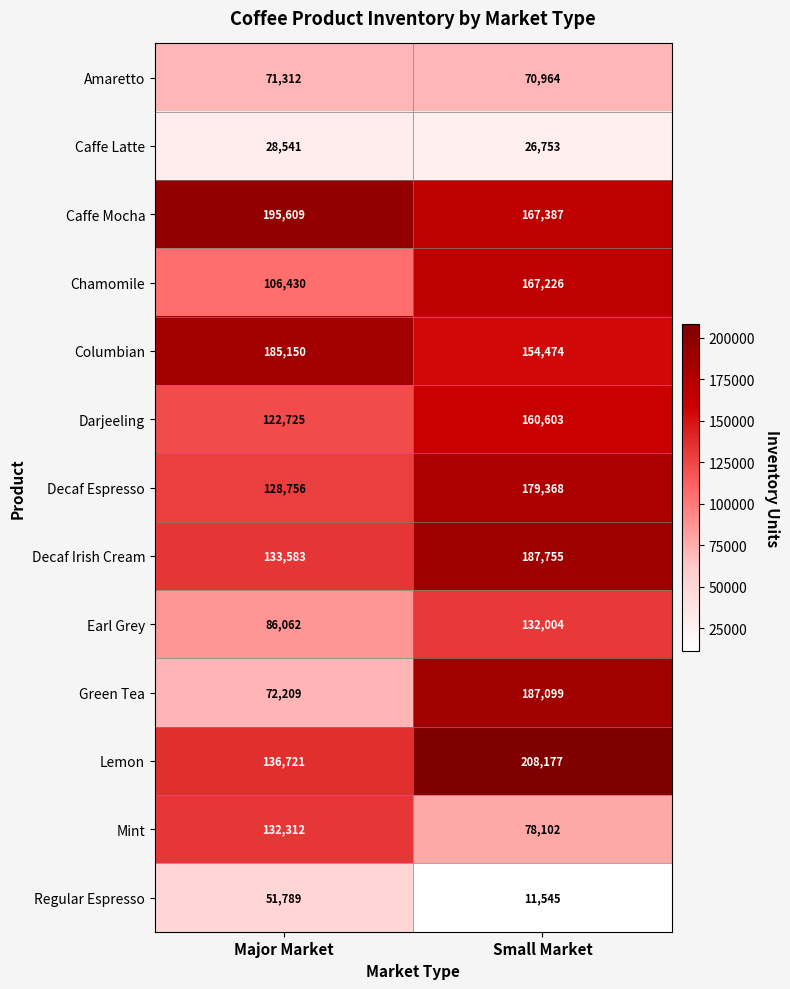

How many distinct data groups are displayed?

13